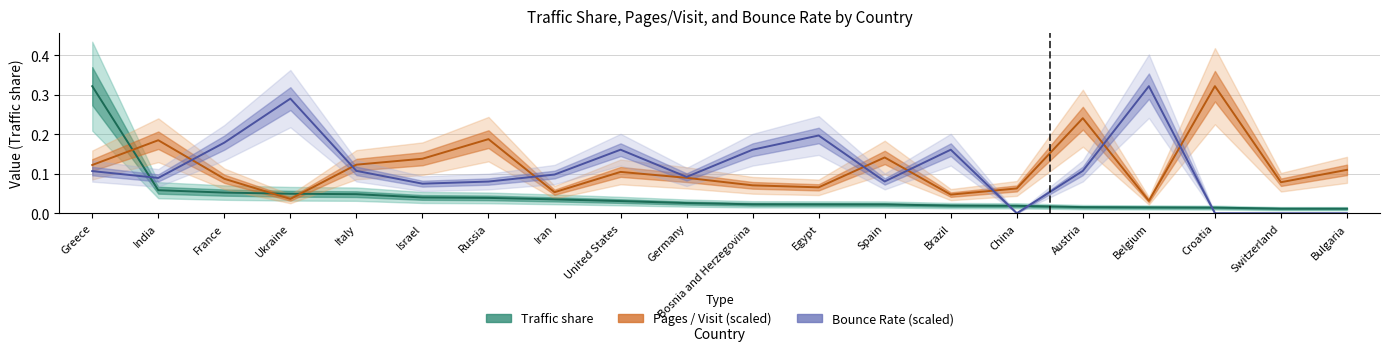

Read the Pages / Visit (scaled) value at China.

0.1